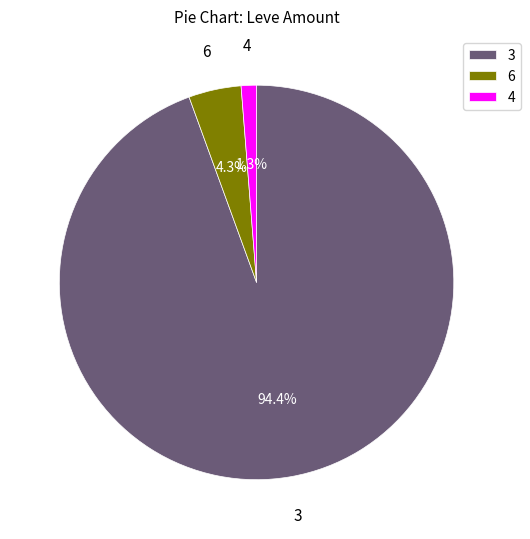

Count the number of slices in the pie.

3